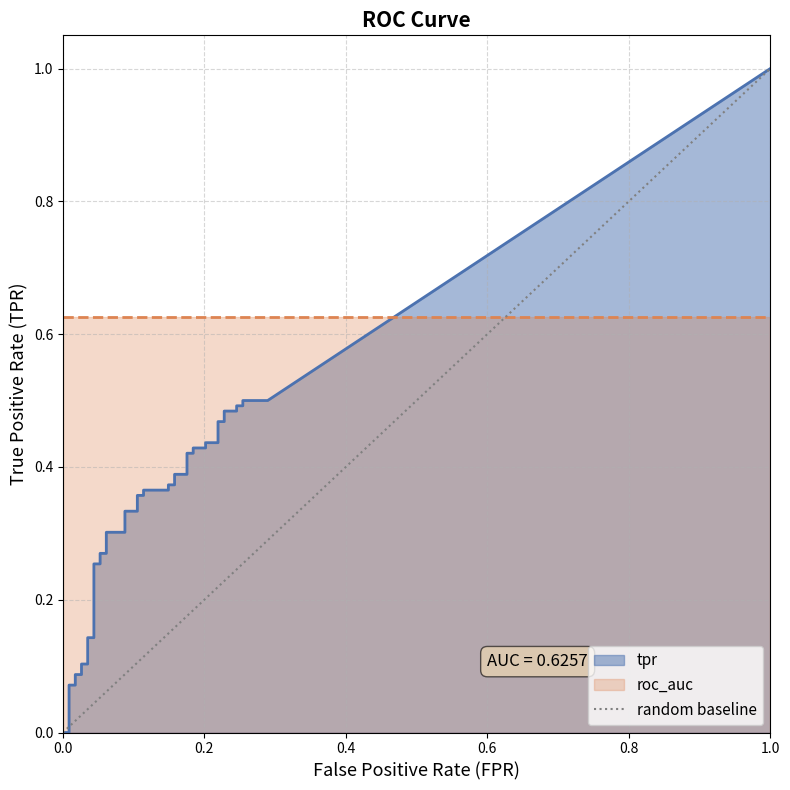

How many values are above zero?

1